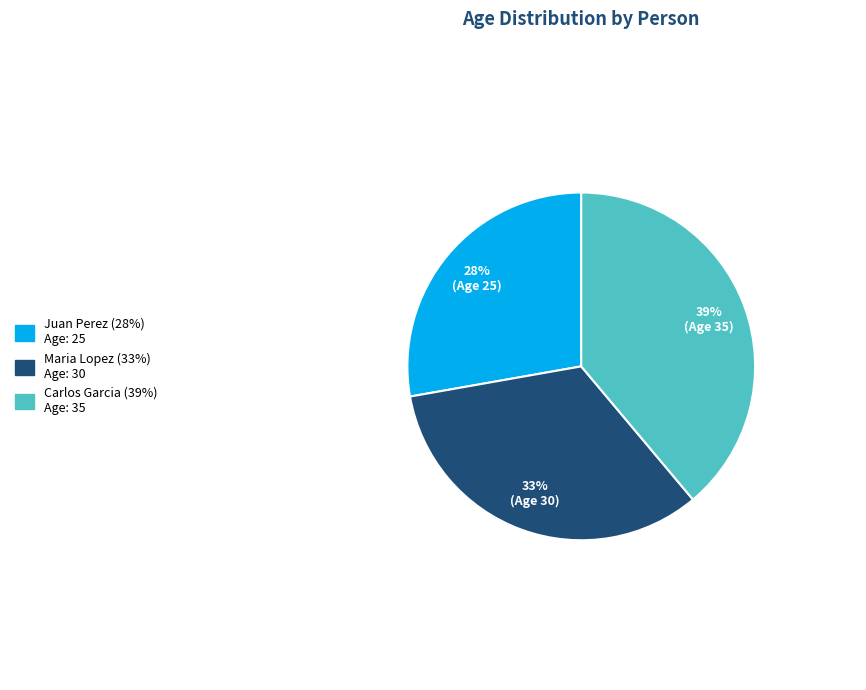

To the nearest percent, what is the difference between the Carlos Garcia and Juan Perez slice percentages?

11%